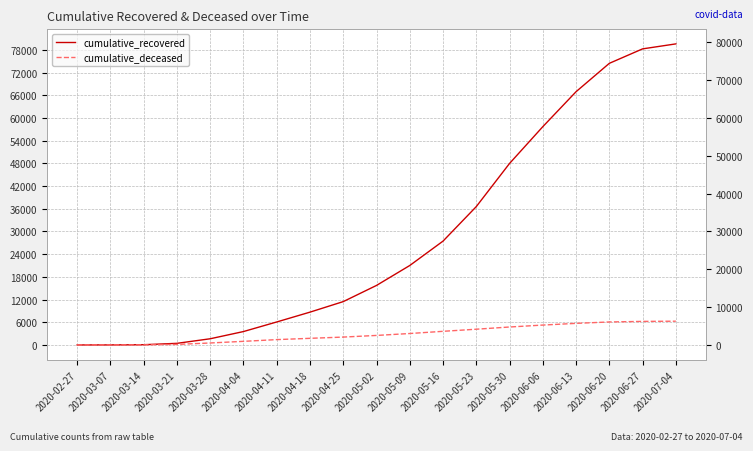

What is the difference between the cumulative_deceased values at 2020-05-23 and 2020-06-06?

1096